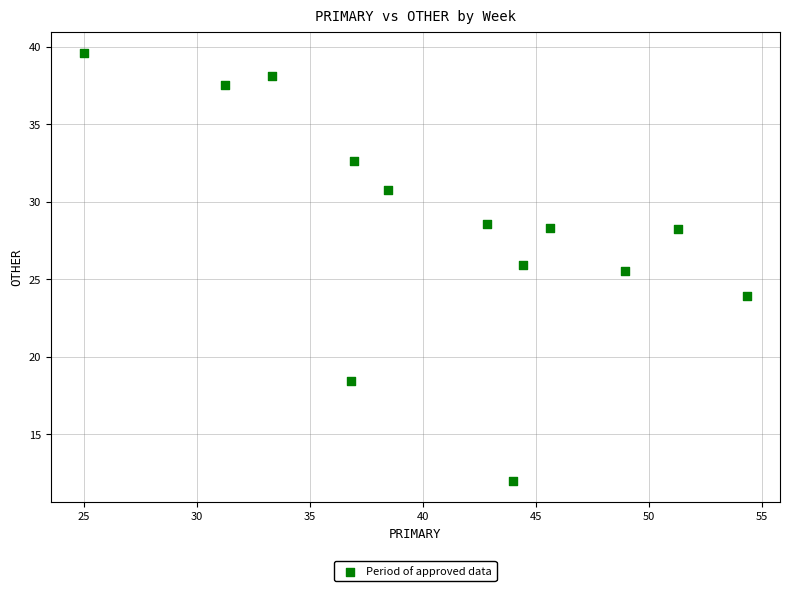

What is the range of X values (max minus min)?

29.3